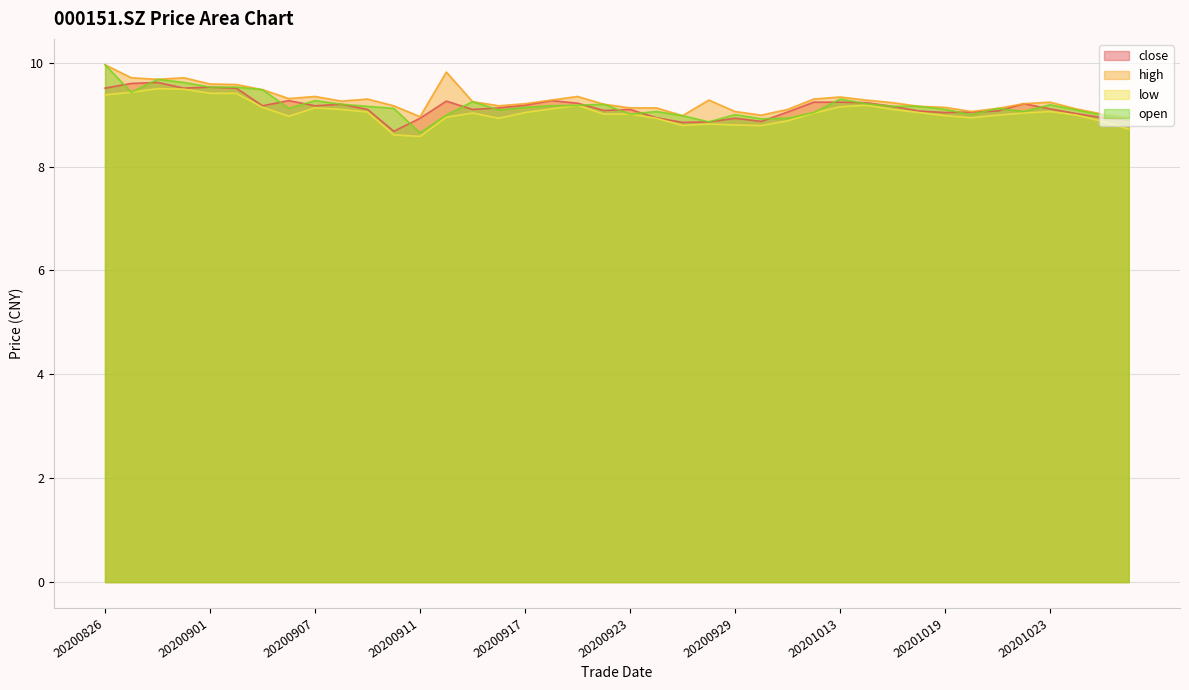

How many categories are shown in the chart?

40